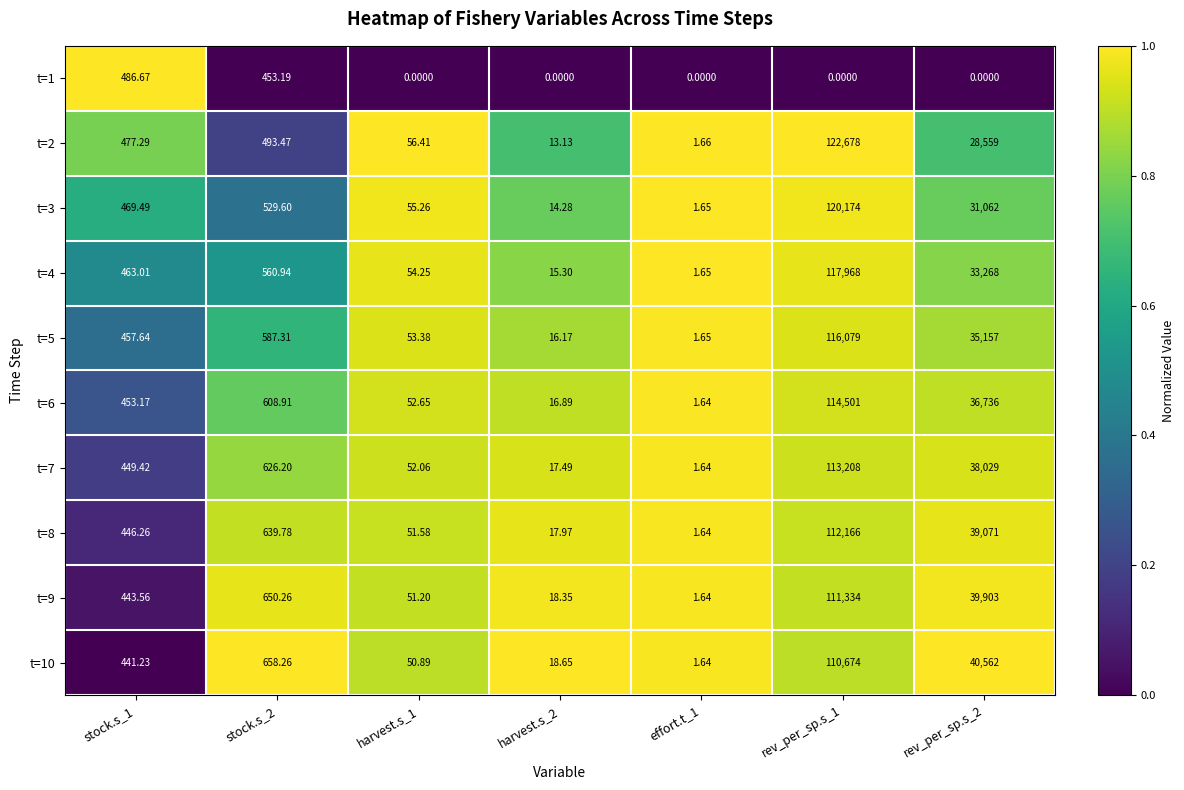

Reading left to right, transcribe all the data shown in this chart.

t=1: stock.s_1=486.7	stock.s_2=453.2	harvest.s_1=0.0	harvest.s_2=0.0	effort.t_1=0.0	rev_per_sp.s_1=0.0	rev_per_sp.s_2=0.0
t=2: stock.s_1=477.3	stock.s_2=493.5	harvest.s_1=56.4	harvest.s_2=13.1	effort.t_1=1.7	rev_per_sp.s_1=122678.0	rev_per_sp.s_2=28559.0
t=3: stock.s_1=469.5	stock.s_2=529.6	harvest.s_1=55.3	harvest.s_2=14.3	effort.t_1=1.6	rev_per_sp.s_1=120174.0	rev_per_sp.s_2=31062.0
t=4: stock.s_1=463.0	stock.s_2=560.9	harvest.s_1=54.2	harvest.s_2=15.3	effort.t_1=1.6	rev_per_sp.s_1=117968.0	rev_per_sp.s_2=33268.0
t=5: stock.s_1=457.6	stock.s_2=587.3	harvest.s_1=53.4	harvest.s_2=16.2	effort.t_1=1.6	rev_per_sp.s_1=116079.0	rev_per_sp.s_2=35157.0
t=6: stock.s_1=453.2	stock.s_2=608.9	harvest.s_1=52.6	harvest.s_2=16.9	effort.t_1=1.6	rev_per_sp.s_1=114501.0	rev_per_sp.s_2=36736.0
t=7: stock.s_1=449.4	stock.s_2=626.2	harvest.s_1=52.1	harvest.s_2=17.5	effort.t_1=1.6	rev_per_sp.s_1=113208.0	rev_per_sp.s_2=38029.0
t=8: stock.s_1=446.3	stock.s_2=639.8	harvest.s_1=51.6	harvest.s_2=18.0	effort.t_1=1.6	rev_per_sp.s_1=112166.0	rev_per_sp.s_2=39071.0
t=9: stock.s_1=443.6	stock.s_2=650.3	harvest.s_1=51.2	harvest.s_2=18.4	effort.t_1=1.6	rev_per_sp.s_1=111334.0	rev_per_sp.s_2=39903.0
t=10: stock.s_1=441.2	stock.s_2=658.3	harvest.s_1=50.9	harvest.s_2=18.6	effort.t_1=1.6	rev_per_sp.s_1=110674.0	rev_per_sp.s_2=40562.0